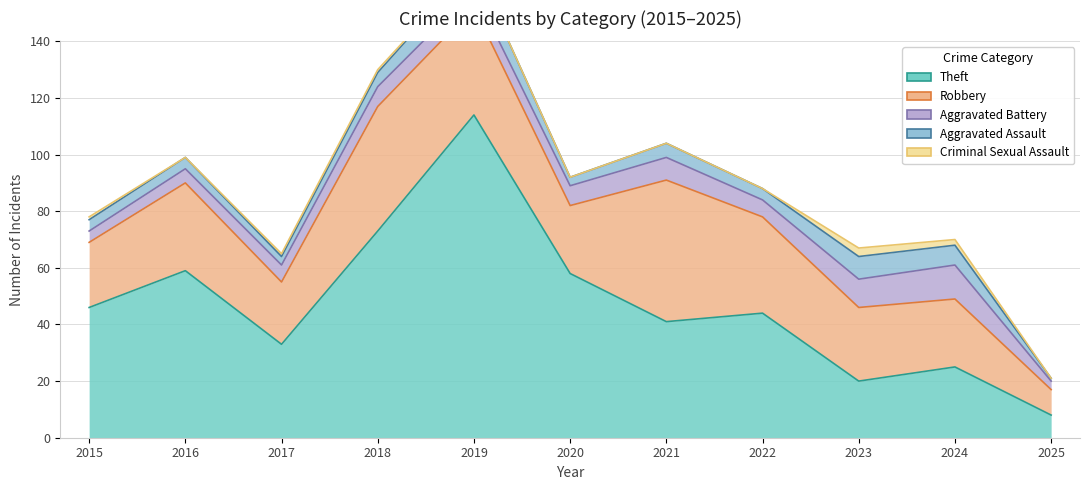

Which series has the widest spread of values?

Theft